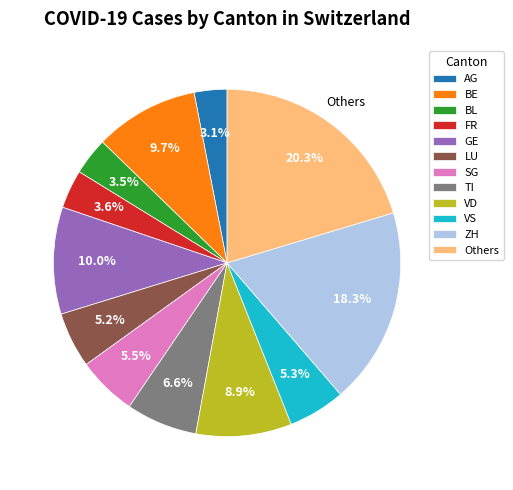

What is the ratio of the value at FR to the value at BL?

1.0